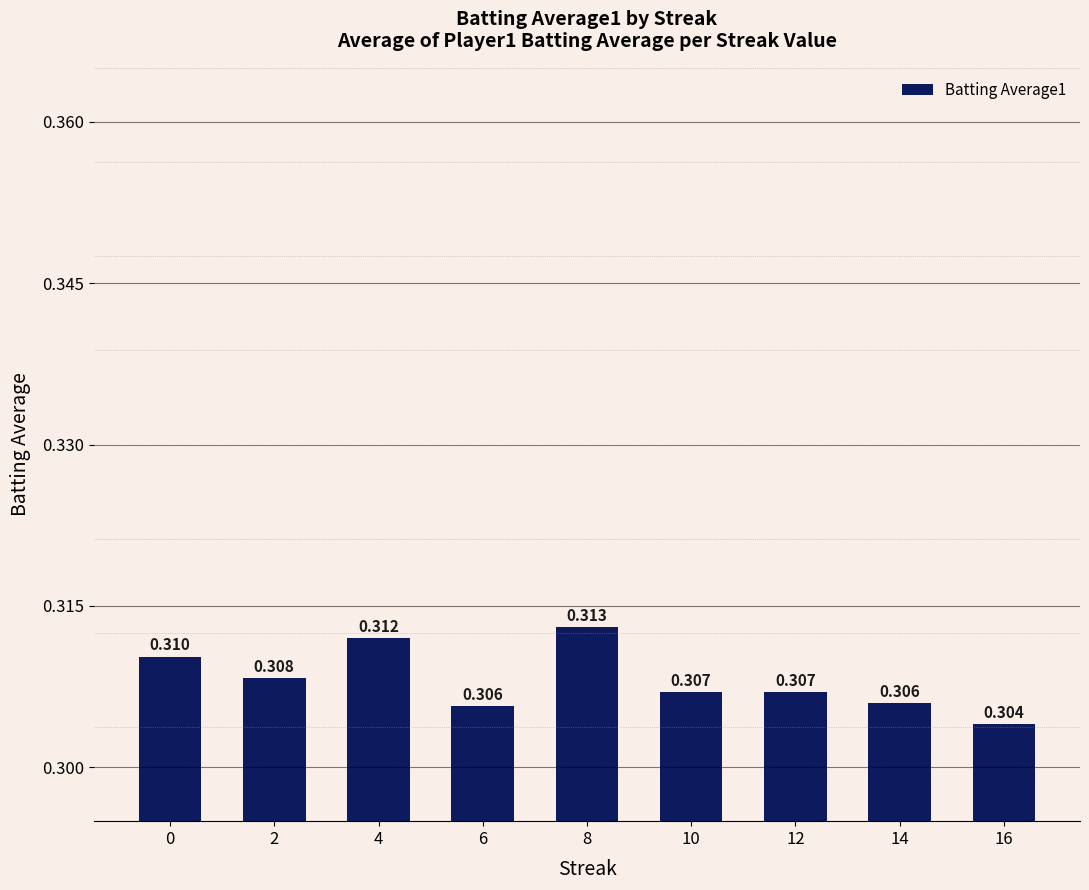

What is the sum of the values at 0 and 2?

0.6